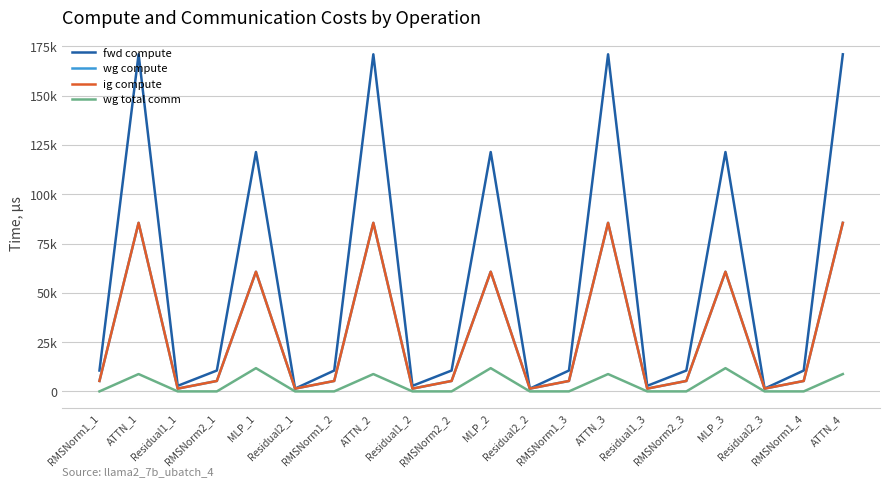

The value of wg total comm at RMSNorm1_2 is 7535.6. True or false?

False